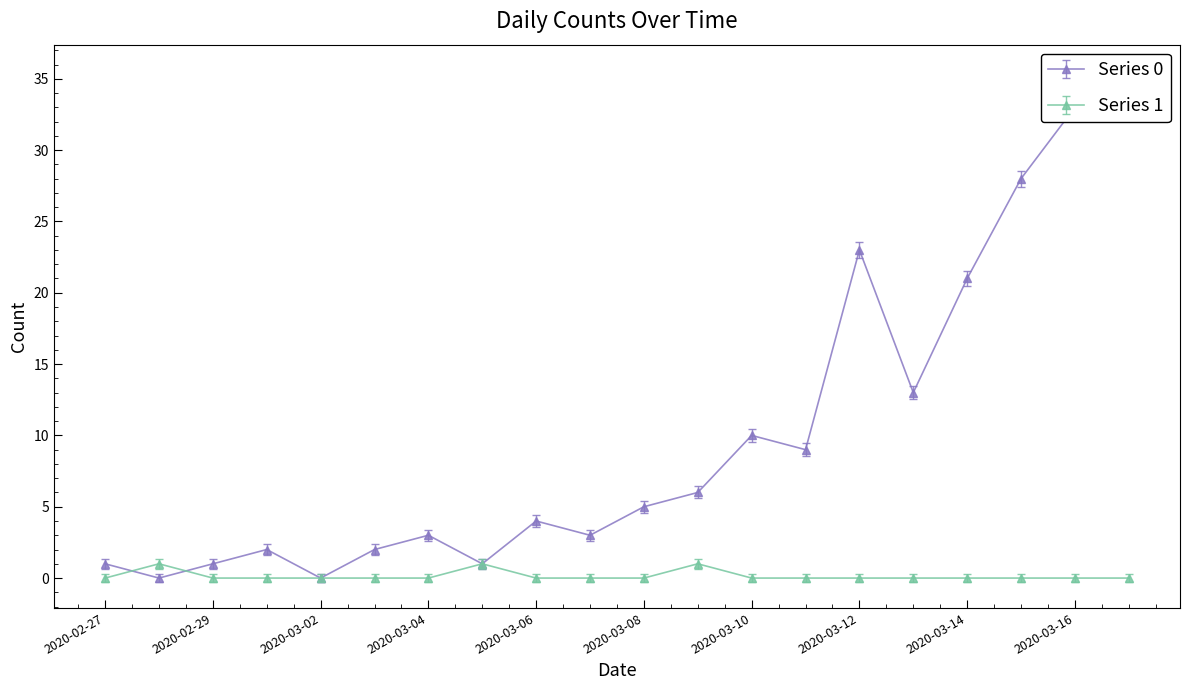

Which series has the largest total across all categories?

Series 0